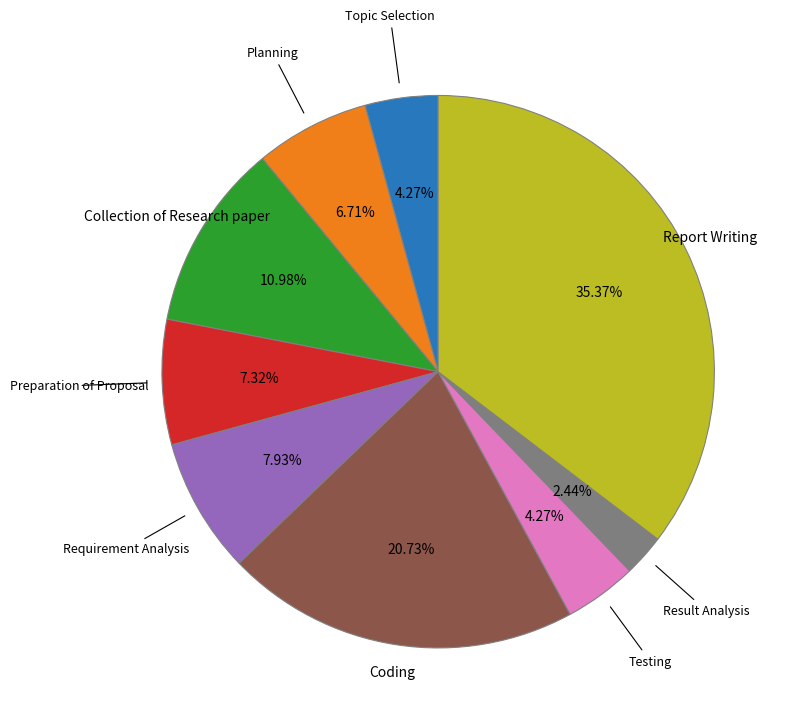

Does any single category account for the majority?

No